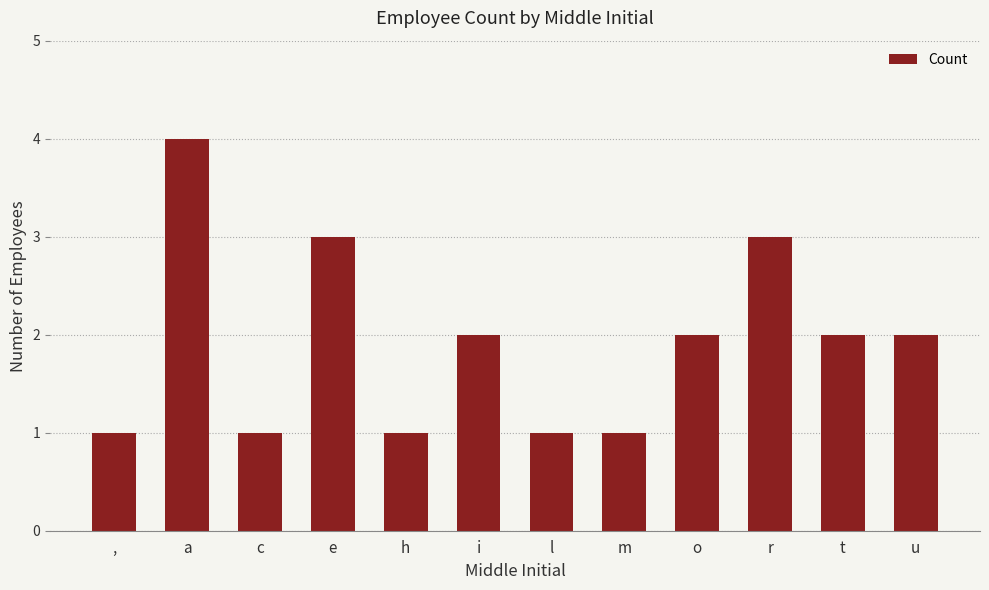

True or false: the data shows 2 at o.

True